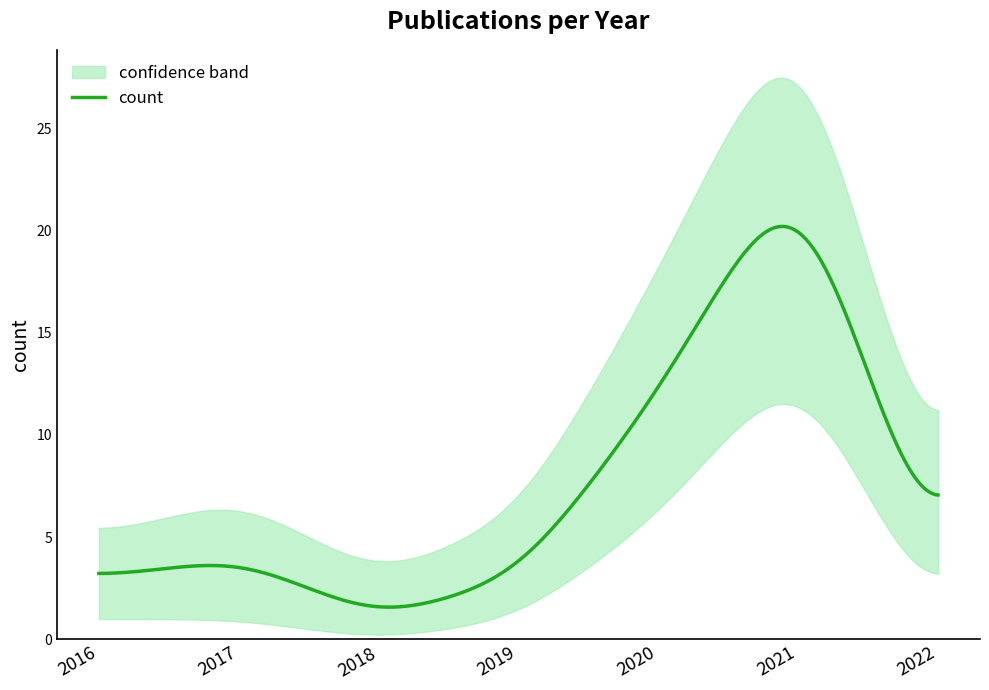

What is the highest value of the count series?

20.2